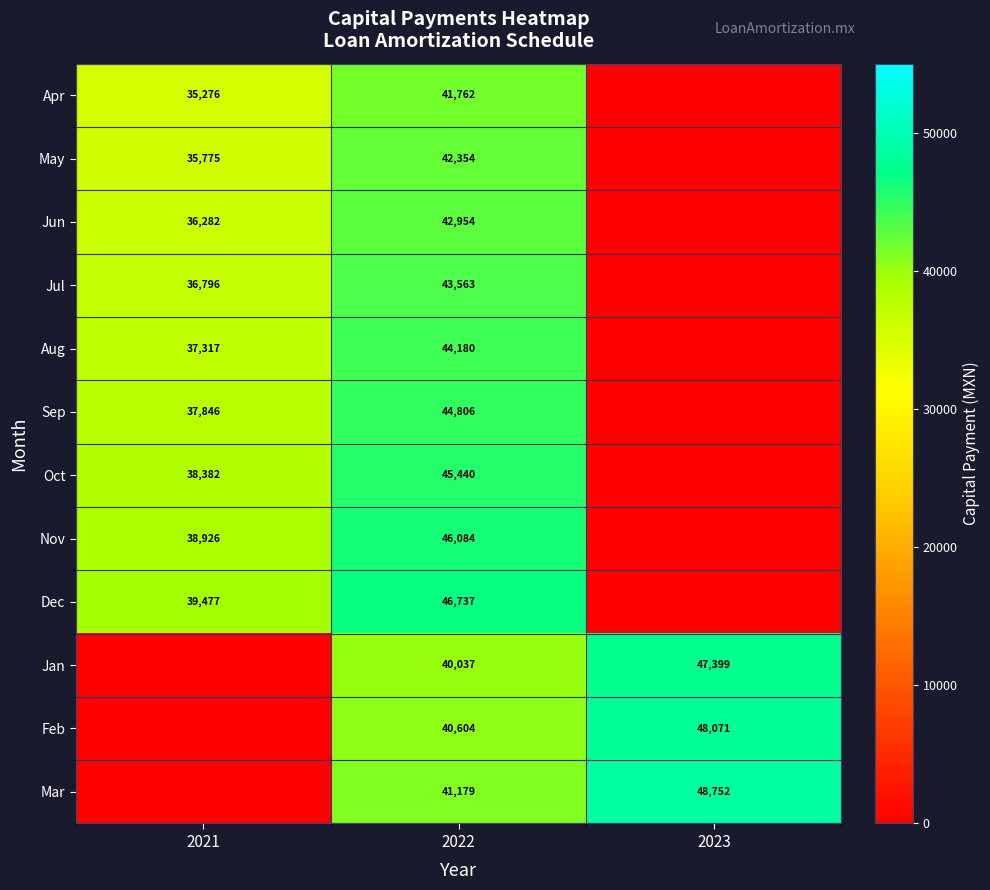

Count the number of data series in this chart.

12